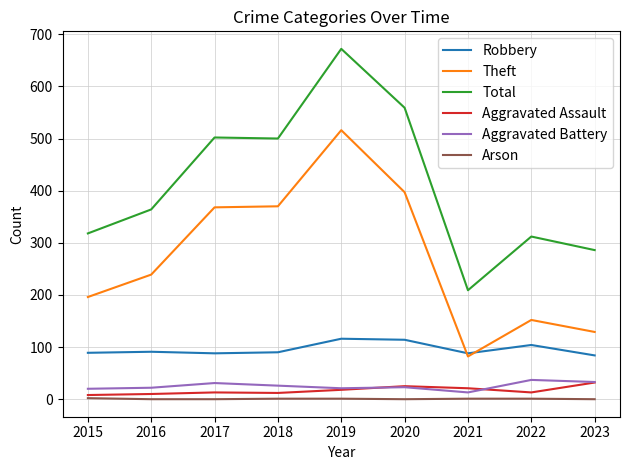

What is the sum of all Theft values?

2449